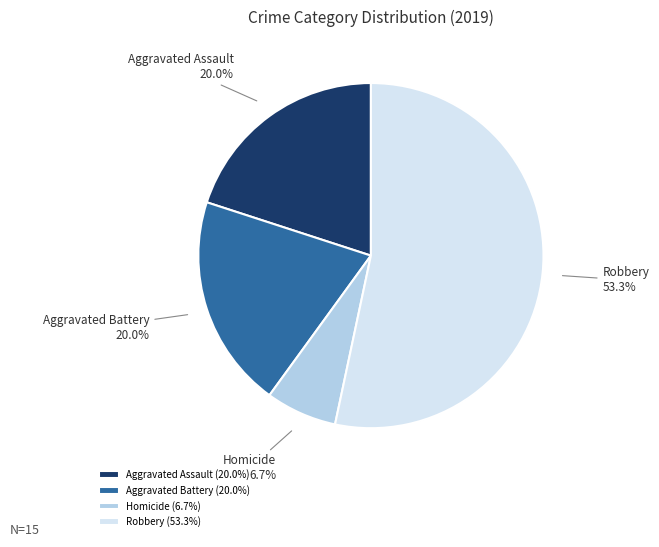

The Aggravated Battery slice represents 20% of the pie. True or false?

True